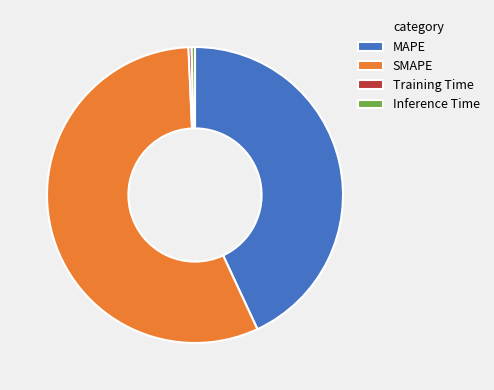

Does any single category account for the majority?

Yes